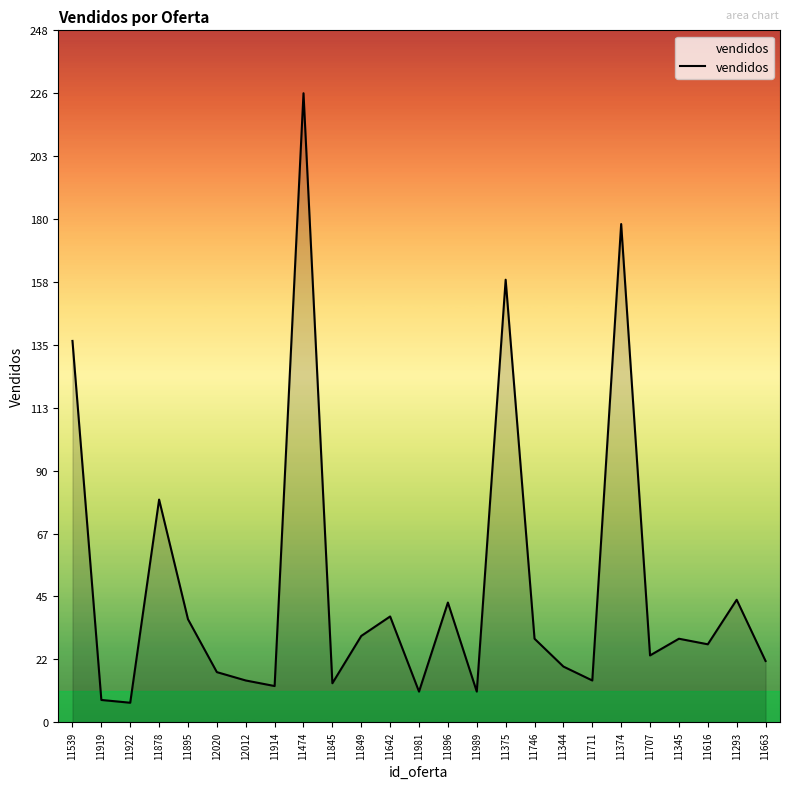

Where is the data nearest to the value 116?

11539